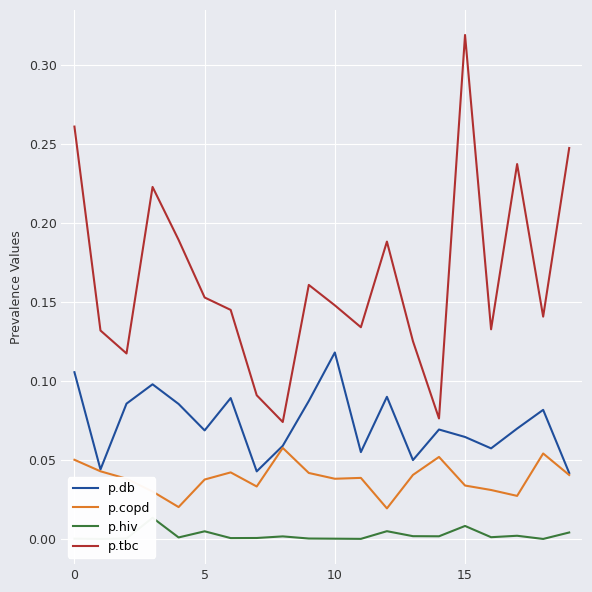

How many lines are shown in the chart?

4